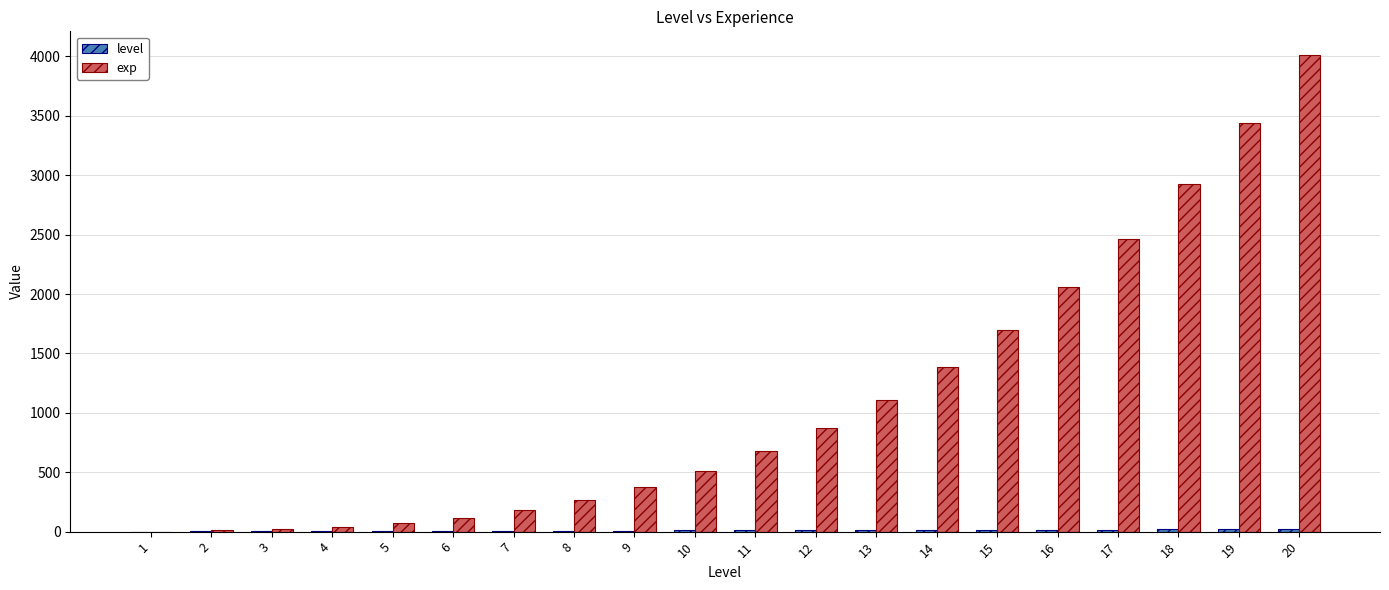

What is the total value across all series at 17?

2484